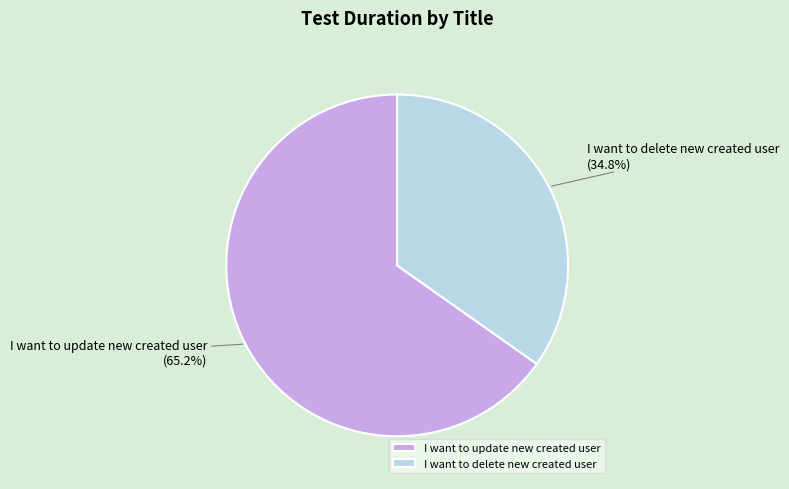

Which slice is the smallest?

I want to delete new created user